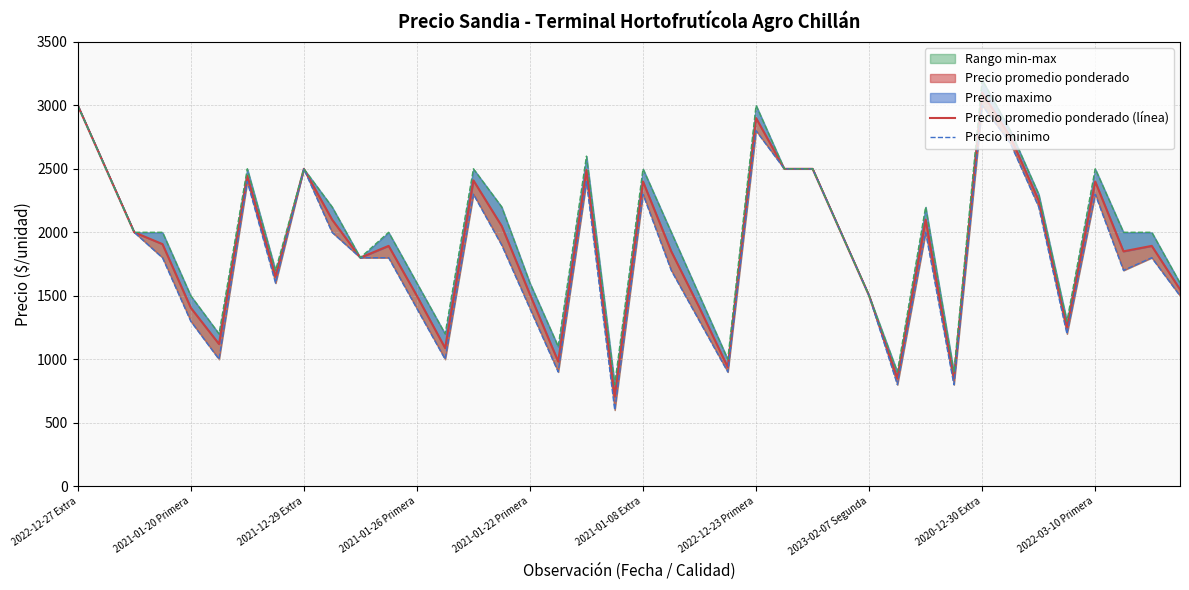

Reading right to left, what are all the values shown in this chart?

Precio promedio ponderado (línea): 1550	1893	1850	2400	1250	2250	2750	3100	850	2100	850	1500	2000	2500	2500	2900	937	1405	1850	2400	706	2491	982	1511	2050	2409	1088	1500	1893	1800	2100	2500	1650	2445	1120	1406	1907	2000	2500	3000
Precio minimo: 1500	1800	1700	2300	1200	2200	2700	3000	800	2000	800	1500	2000	2500	2500	2800	900	1300	1700	2300	600	2400	900	1400	1900	2300	1000	1400	1800	1800	2000	2500	1600	2400	1000	1300	1800	2000	2500	3000
Precio maximo: 1600	2000	2000	2500	1300	2300	2800	3200	900	2200	900	1500	2000	2500	2500	3000	1000	1500	2000	2500	800	2600	1100	1600	2200	2500	1200	1600	2000	1800	2200	2500	1700	2500	1200	1500	2000	2000	2500	3000